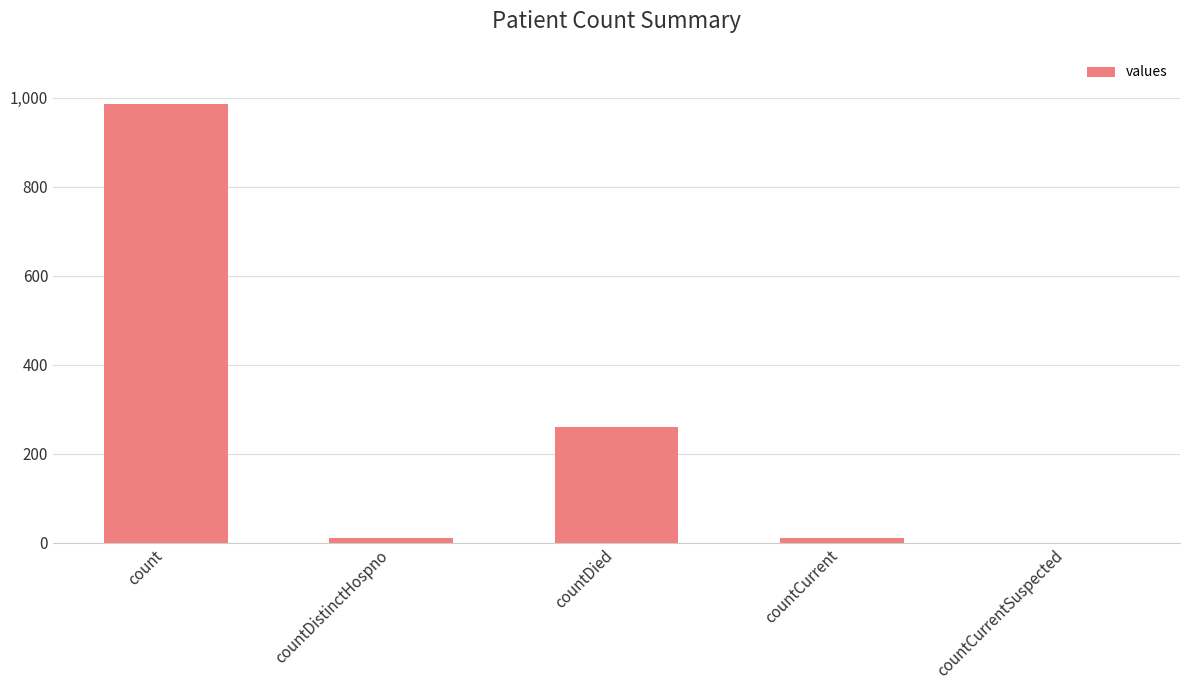

What is the maximum value shown in the chart?

985